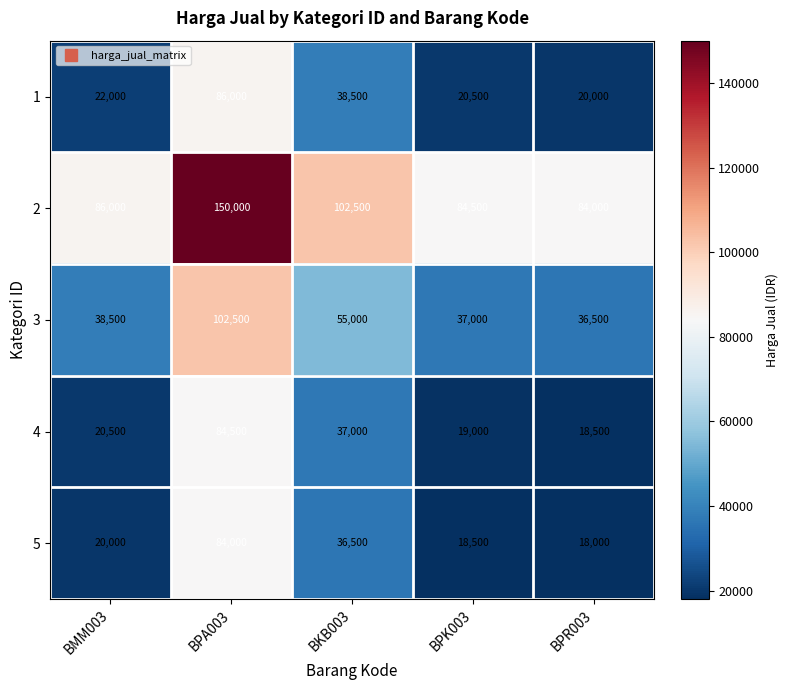

What is the greatest value displayed?

150000